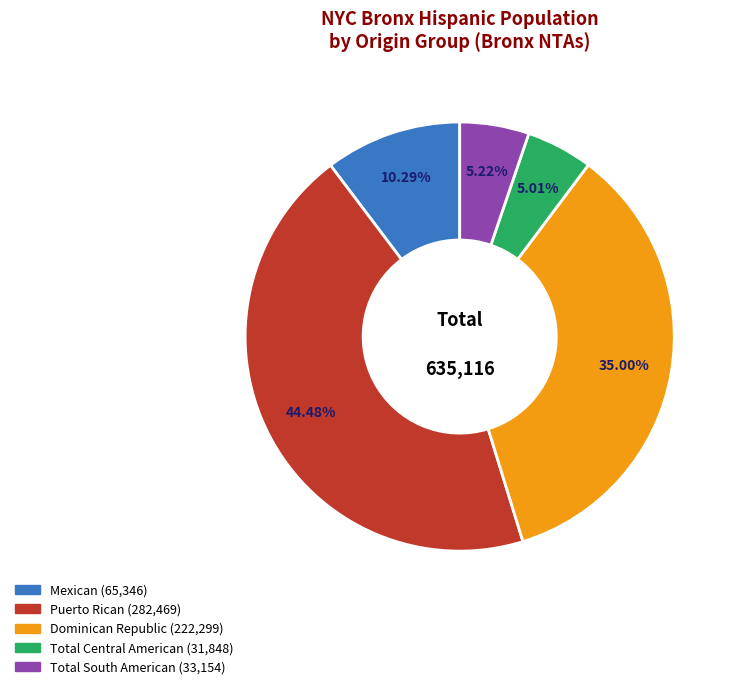

Is there any slice that represents more than half of the pie?

No